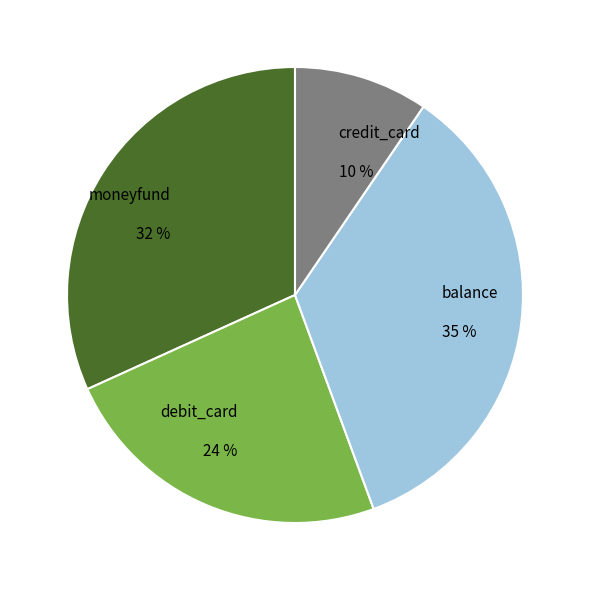

What is the smallest slice in the pie chart?

credit_card